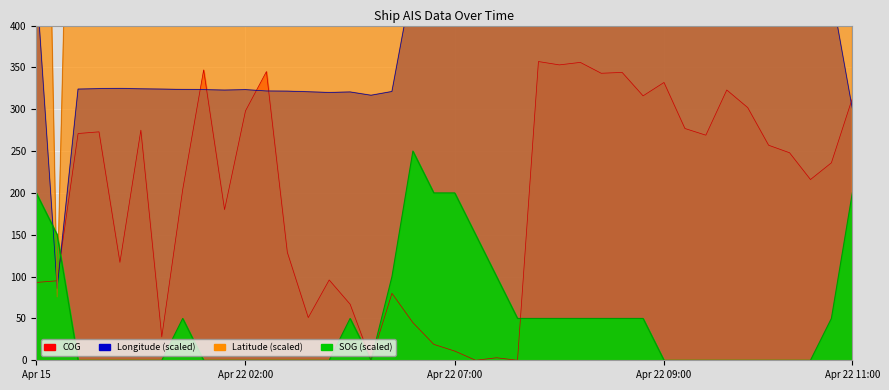

At which category is the sum across all series the highest?

Apr 15